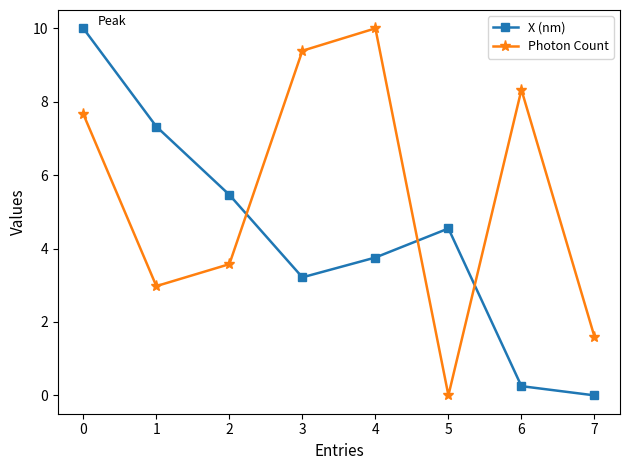

Reading right to left, transcribe all the data shown in this chart.

X (nm): 0.0	0.3	4.5	3.8	3.2	5.5	7.3	10.0
Photon Count: 1.6	8.3	0.0	10.0	9.4	3.6	3.0	7.7